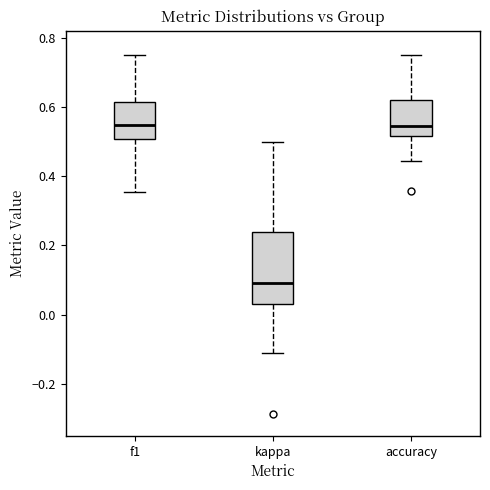

Reading left to right, read every box against the y-axis: the position of its median line, the range the box covers, and the ends of its whiskers. The values are not printed on the chart, so give them approximately, as read against the axis.

f1: median 0.54, box 0.50 to 0.62, whiskers 0.36 to 0.76
kappa: median 0.10, box 0.02 to 0.24, whiskers -0.12 to 0.50
accuracy: median 0.54, box 0.52 to 0.62, whiskers 0.44 to 0.76